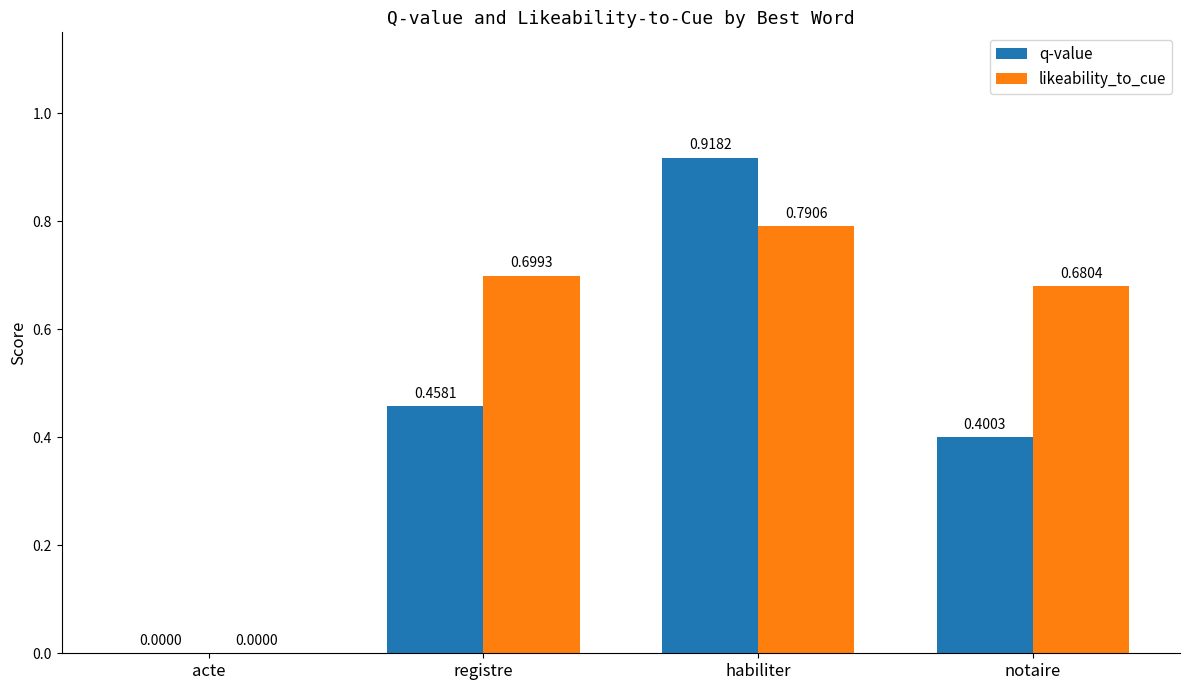

At which category is the sum across all series the highest?

habiliter